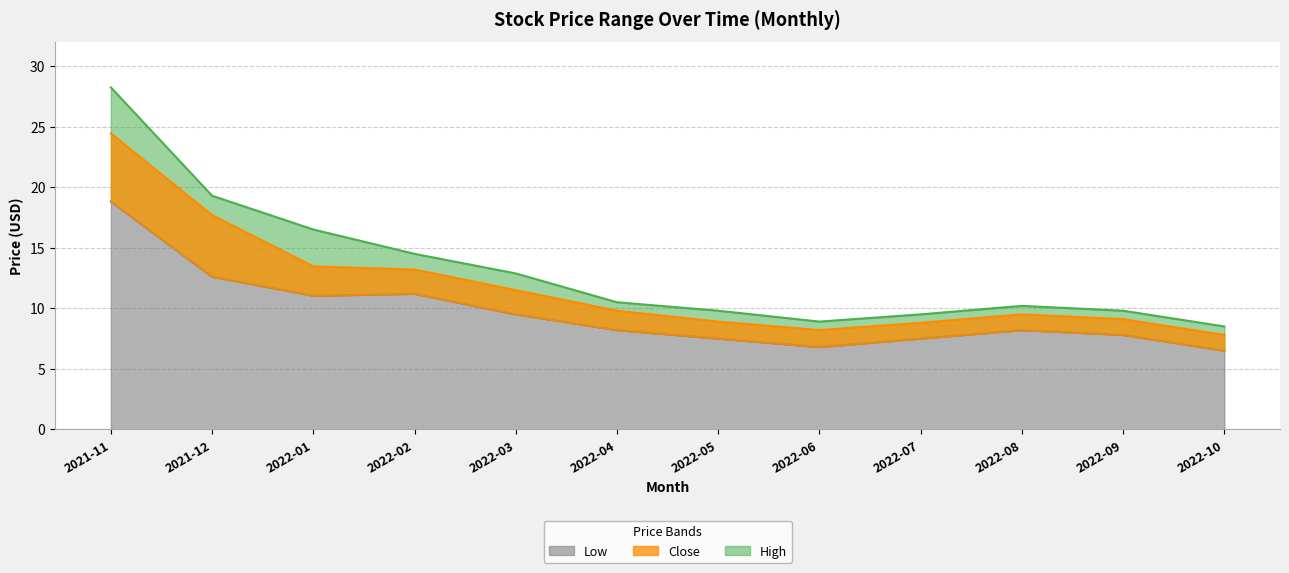

True or false: High and Low intersect in this chart.

False